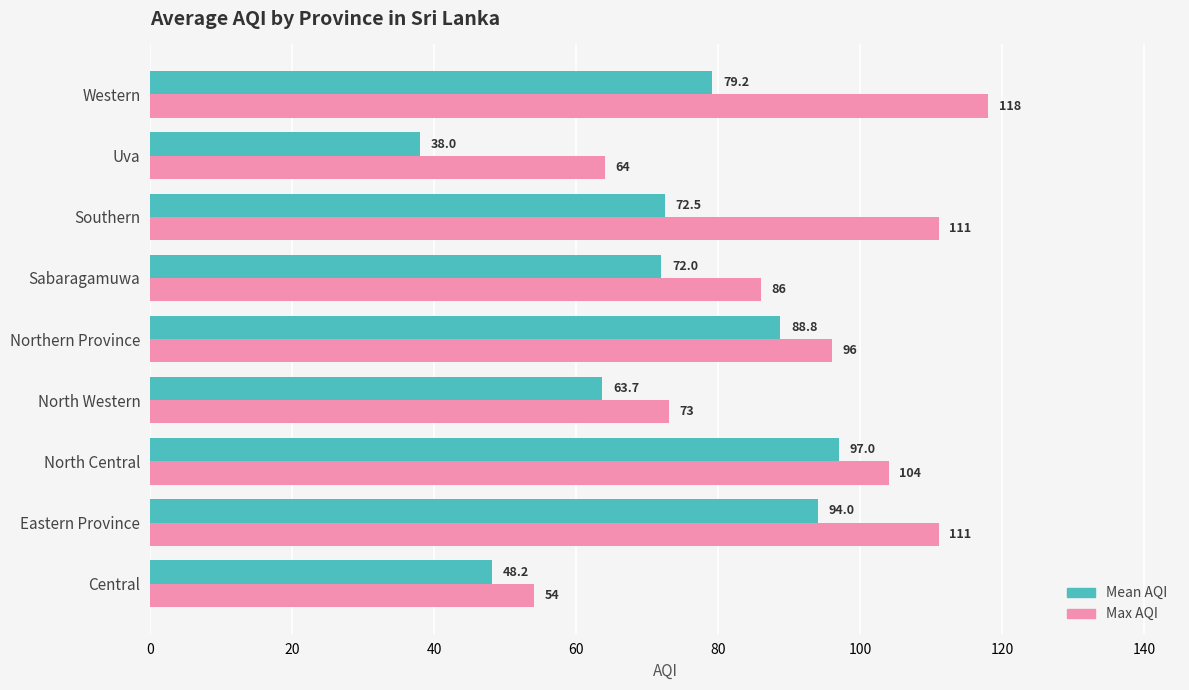

List the series in order of their overall mean, lowest first.

Mean AQI, Max AQI